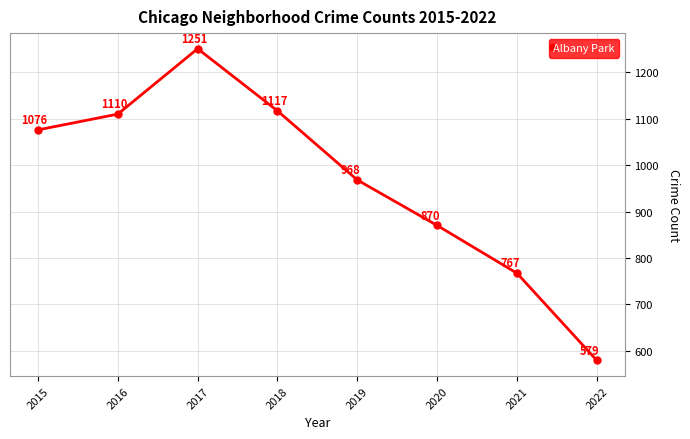

Is it true that the value at 2017 is 311?

False